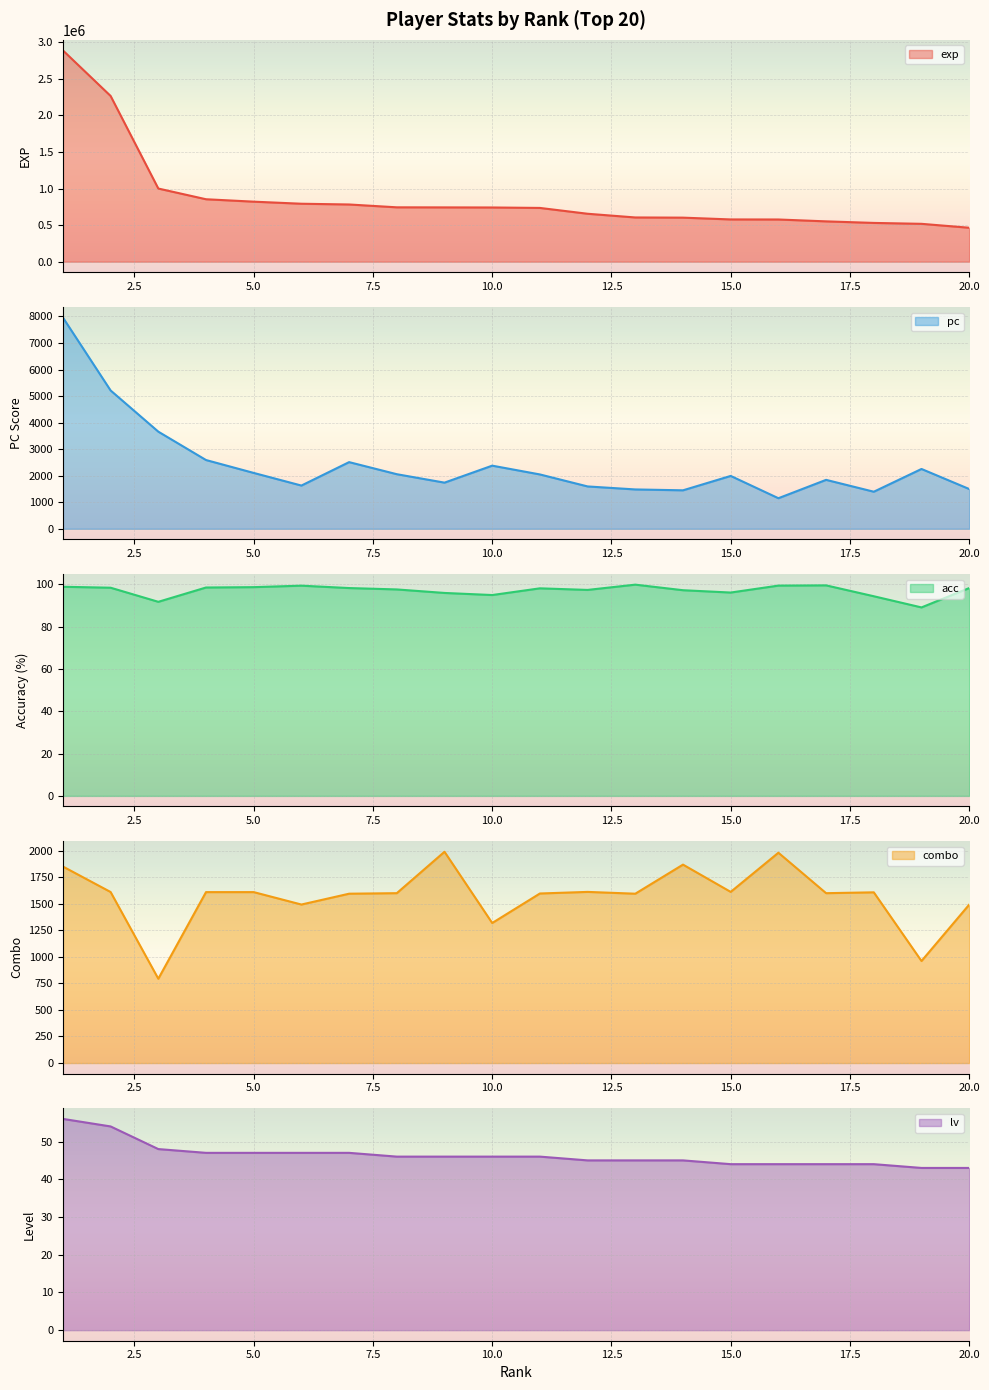

How many interior local peaks does the acc series have?

4